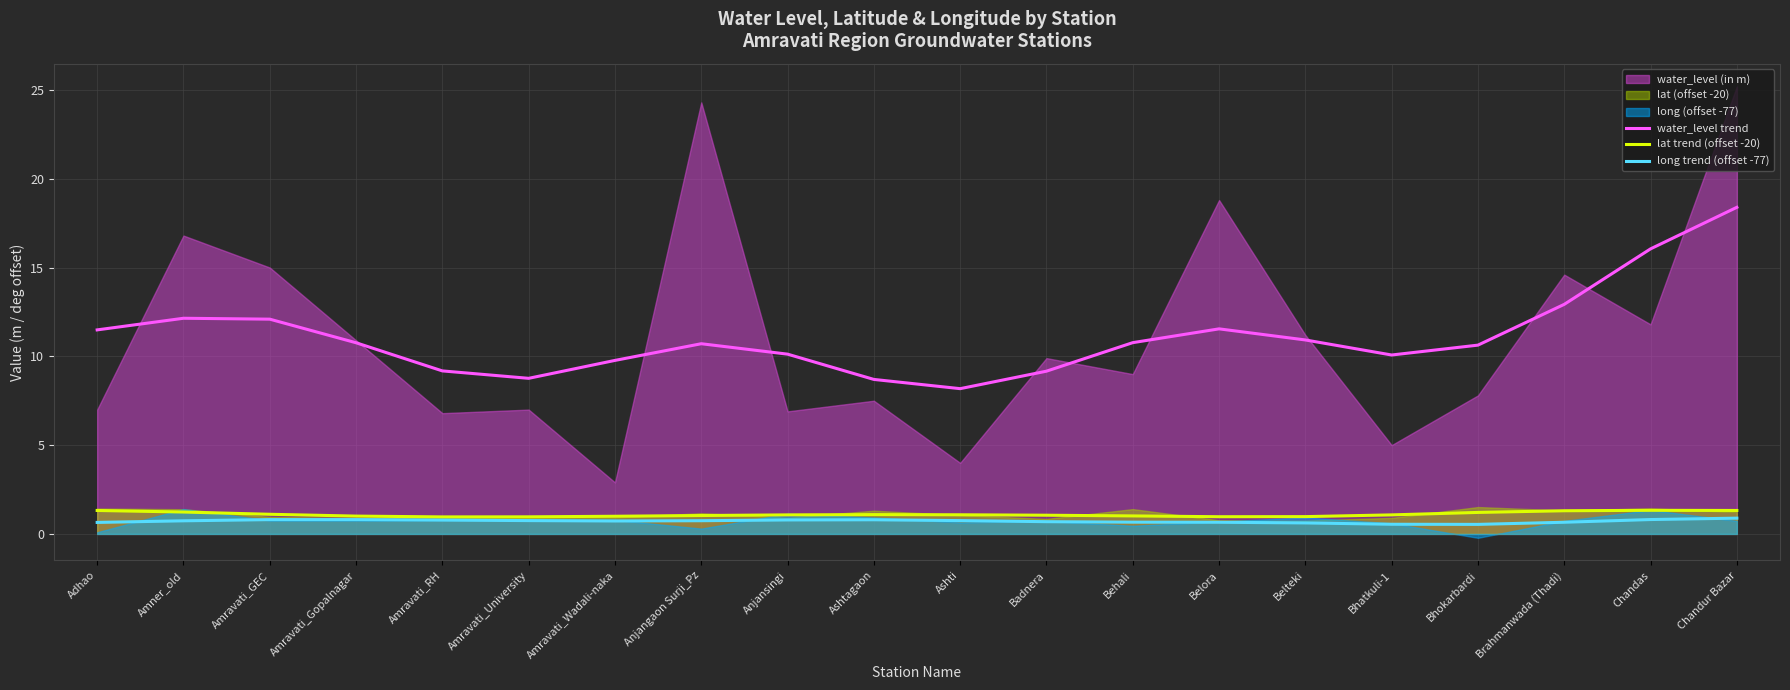

Which category has the highest value in the water_level trend series?

Chandur Bazar